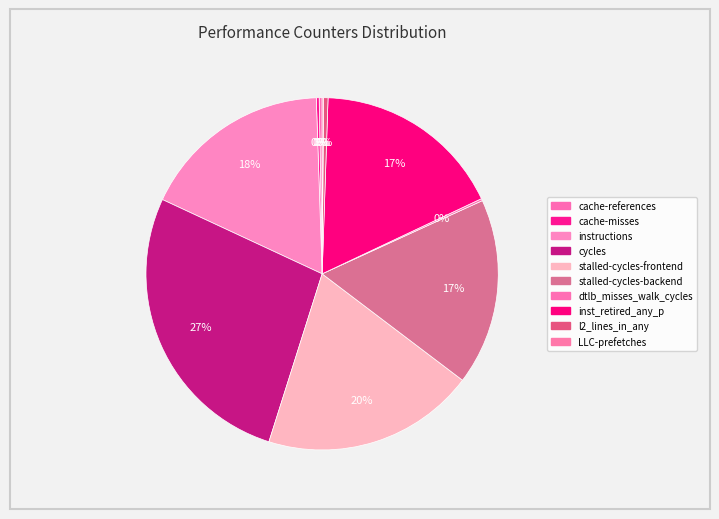

Does cycles represent more than half of the total?

No